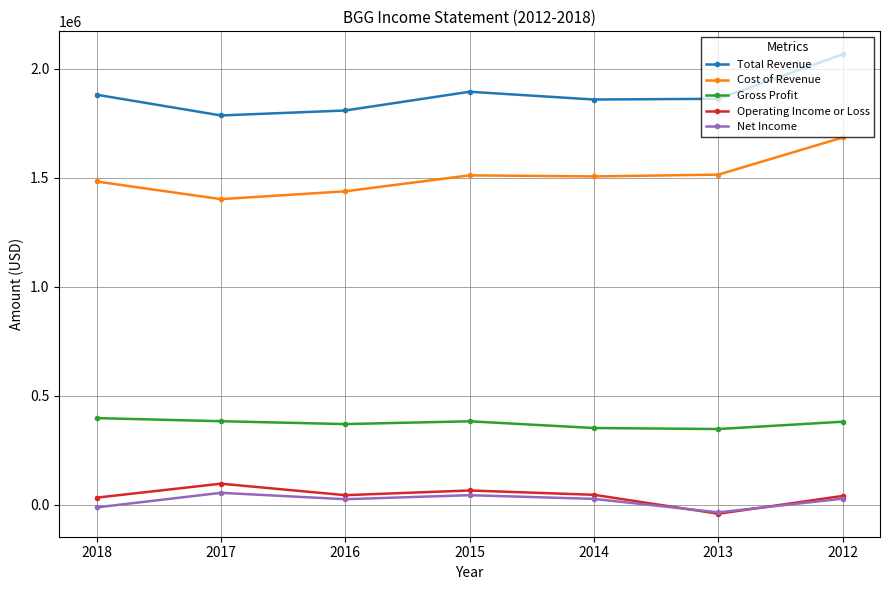

How many positive values does the Operating Income or Loss series have?

6